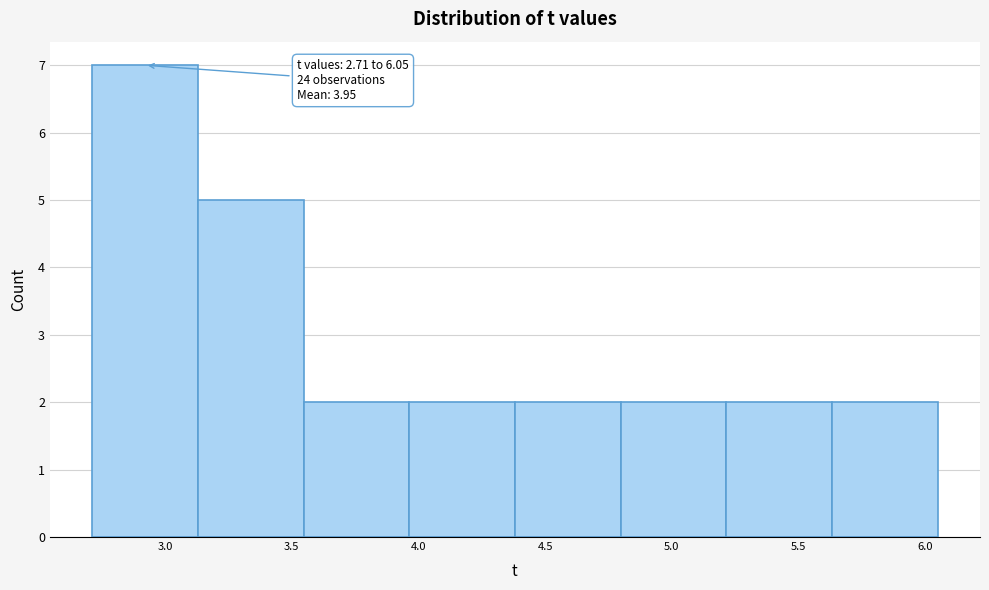

Over which range of the x-axis is the bar tallest?

2.70 to 3.15